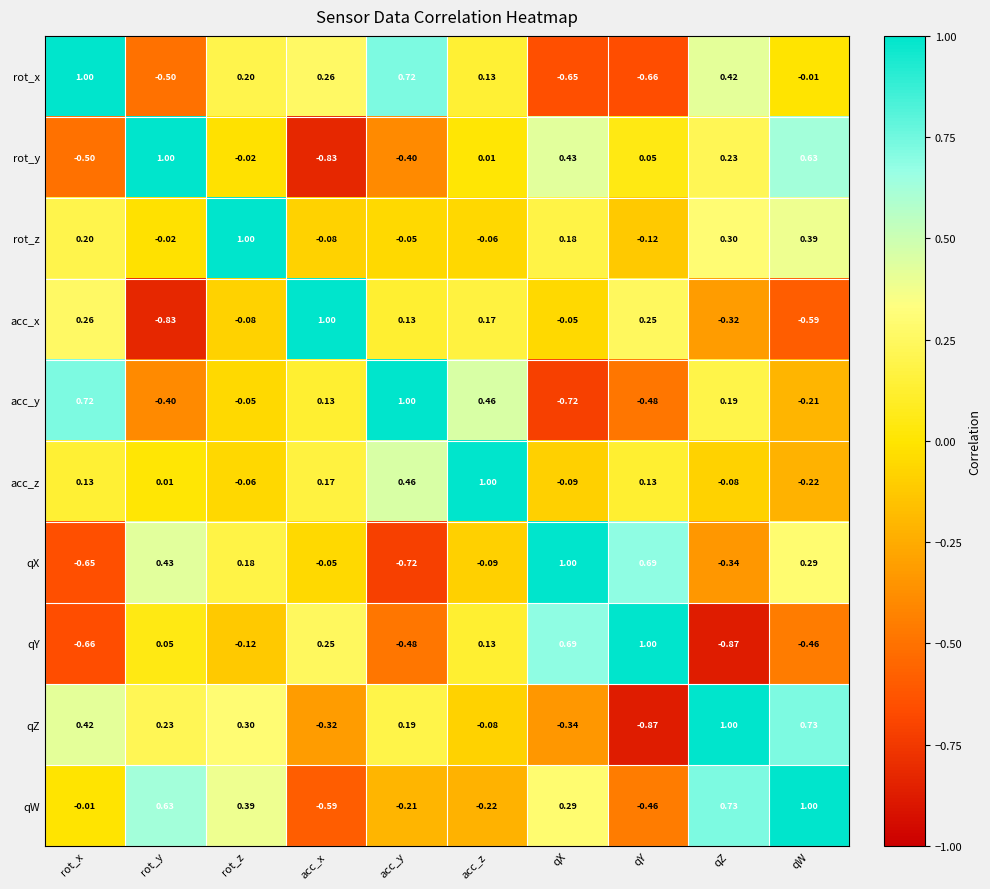

At how many categories does at least one series exceed 0?

10